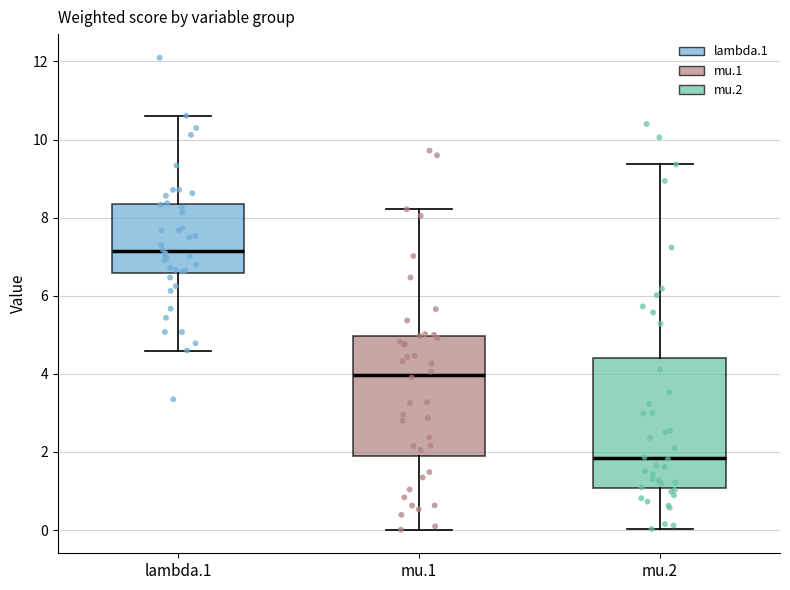

Which box's median line is the highest?

lambda.1